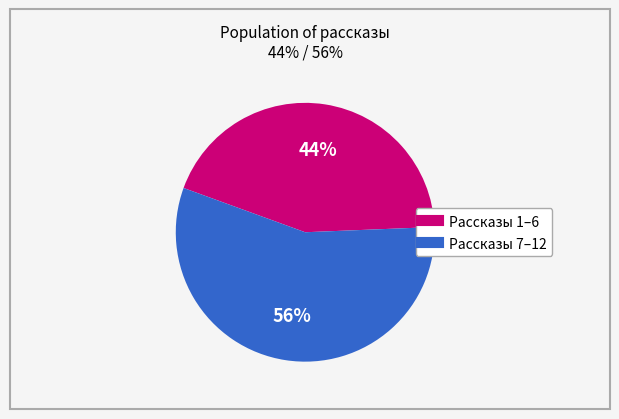

To the nearest percent, what is the difference between the largest and smallest slice percentages?

12%